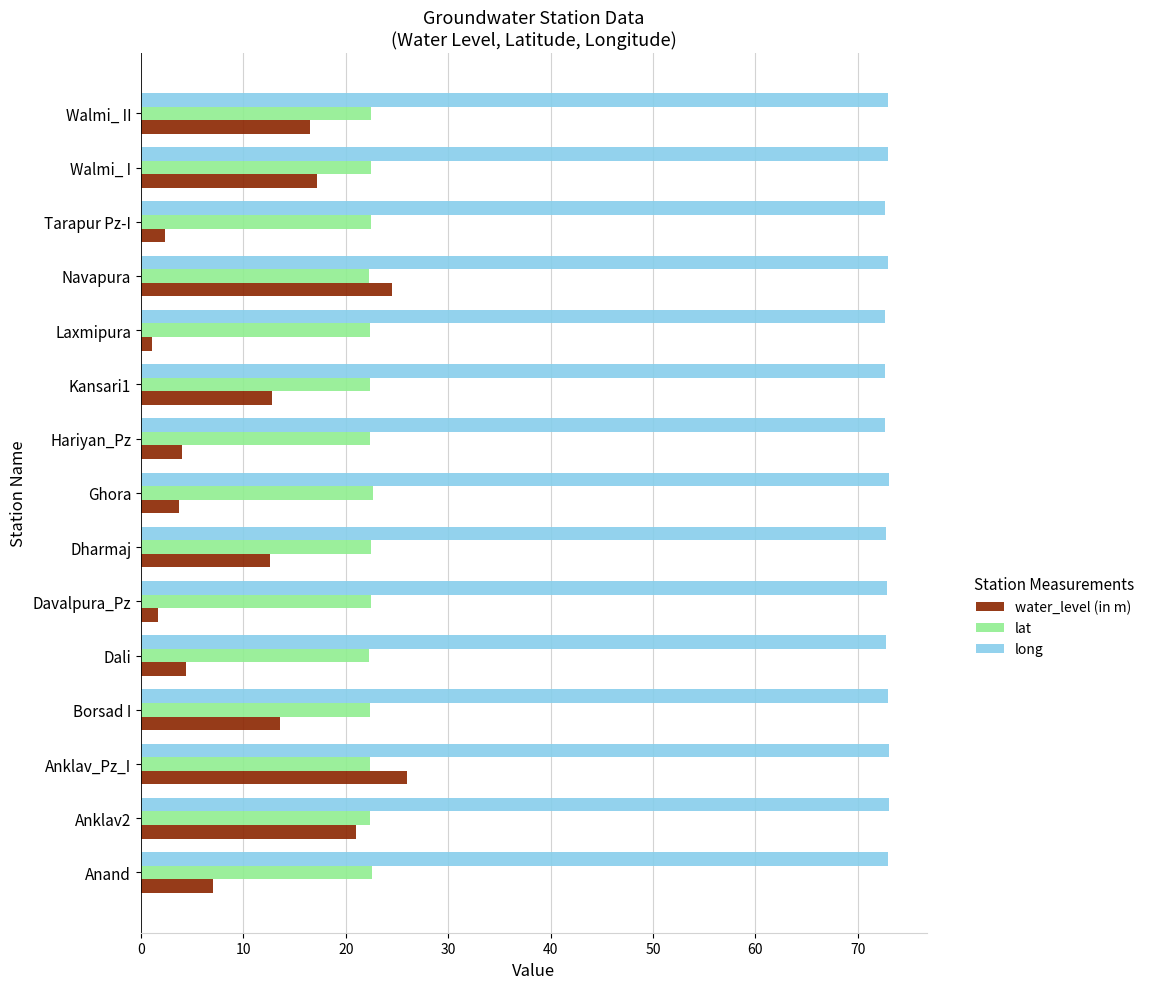

Which series has the largest total across all categories?

long